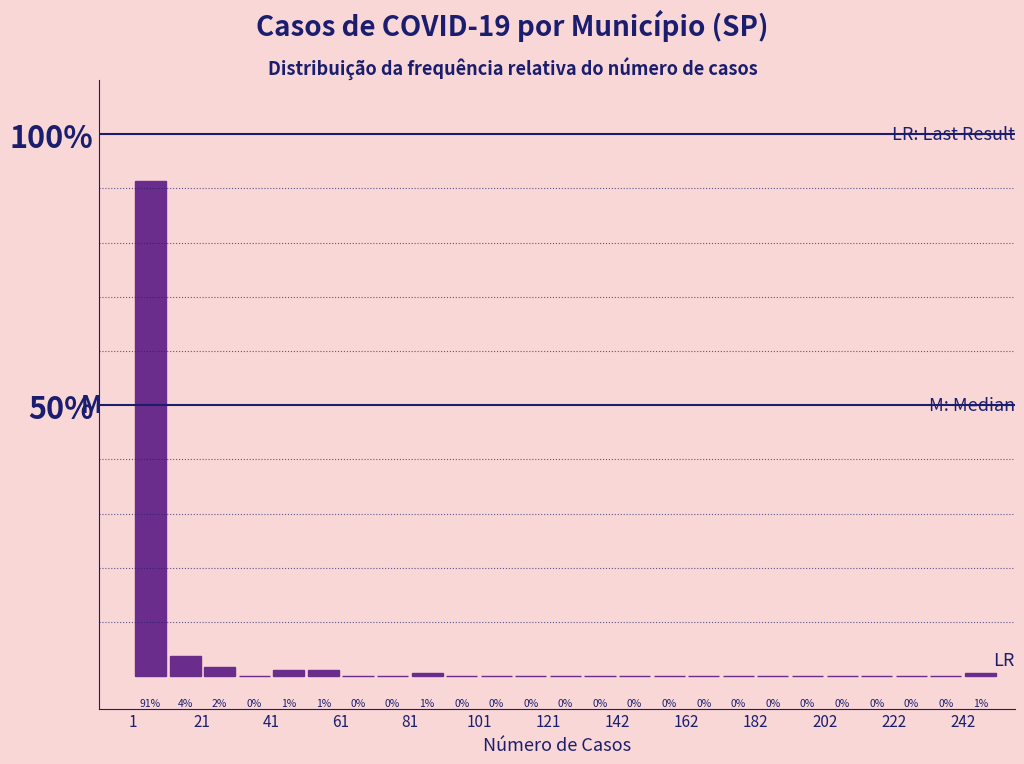

Around what value on the x-axis is the tallest bar? Give the approximate position of its centre, as read against the axis.

5